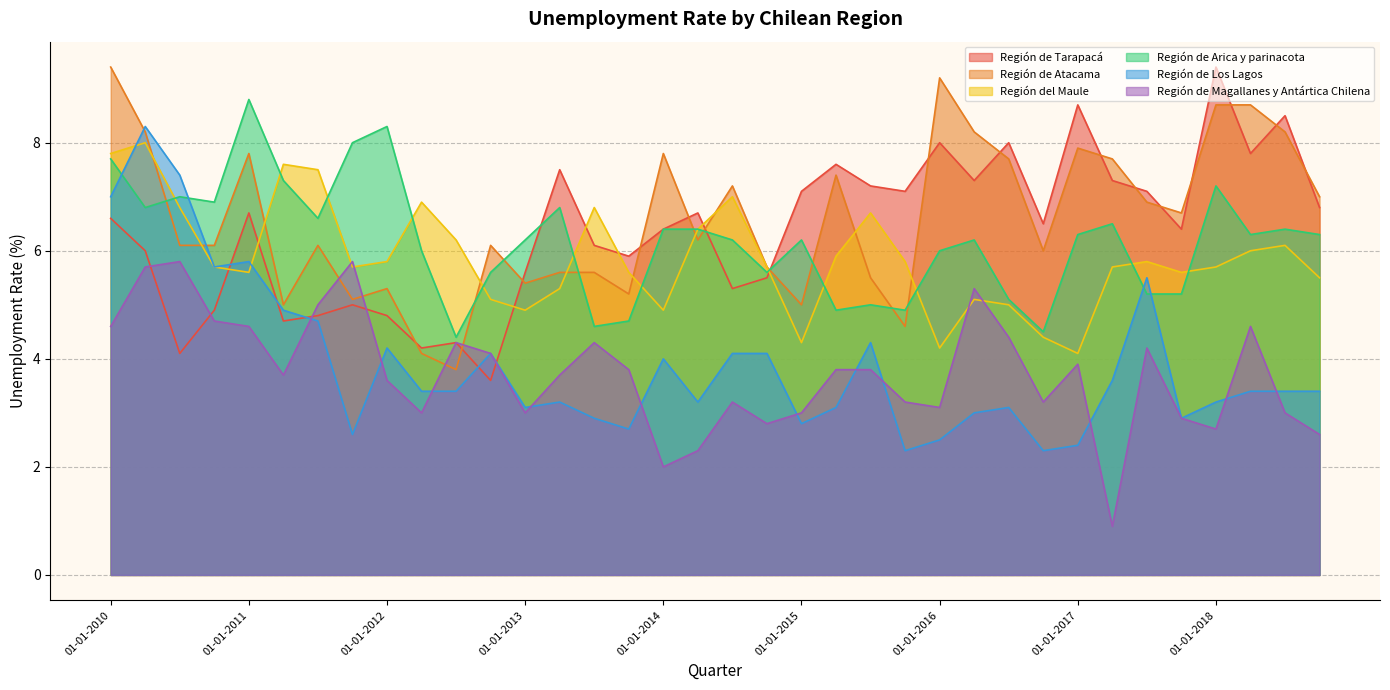

Between which two adjacent categories do Región de Magallanes y Antártica Chilena and Región de Los Lagos first intersect?

01-04-2011 and 01-07-2011